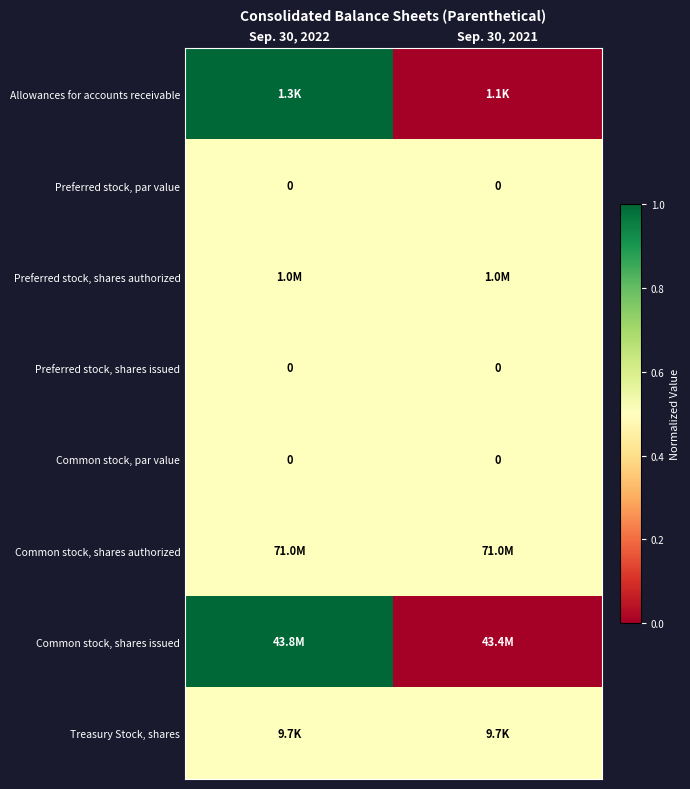

True or false: Common stock, par value has a value of 0.0 at Sep. 30, 2022.

True